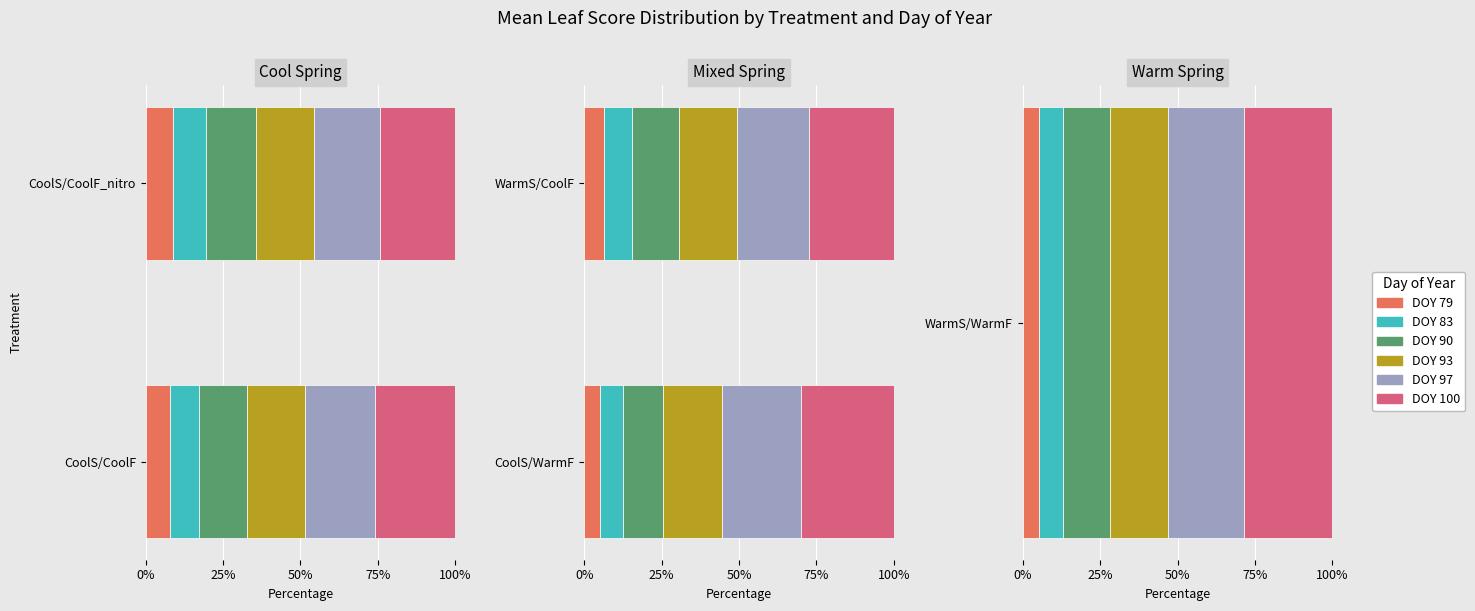

Which series has the largest total across all categories?

DOY 100